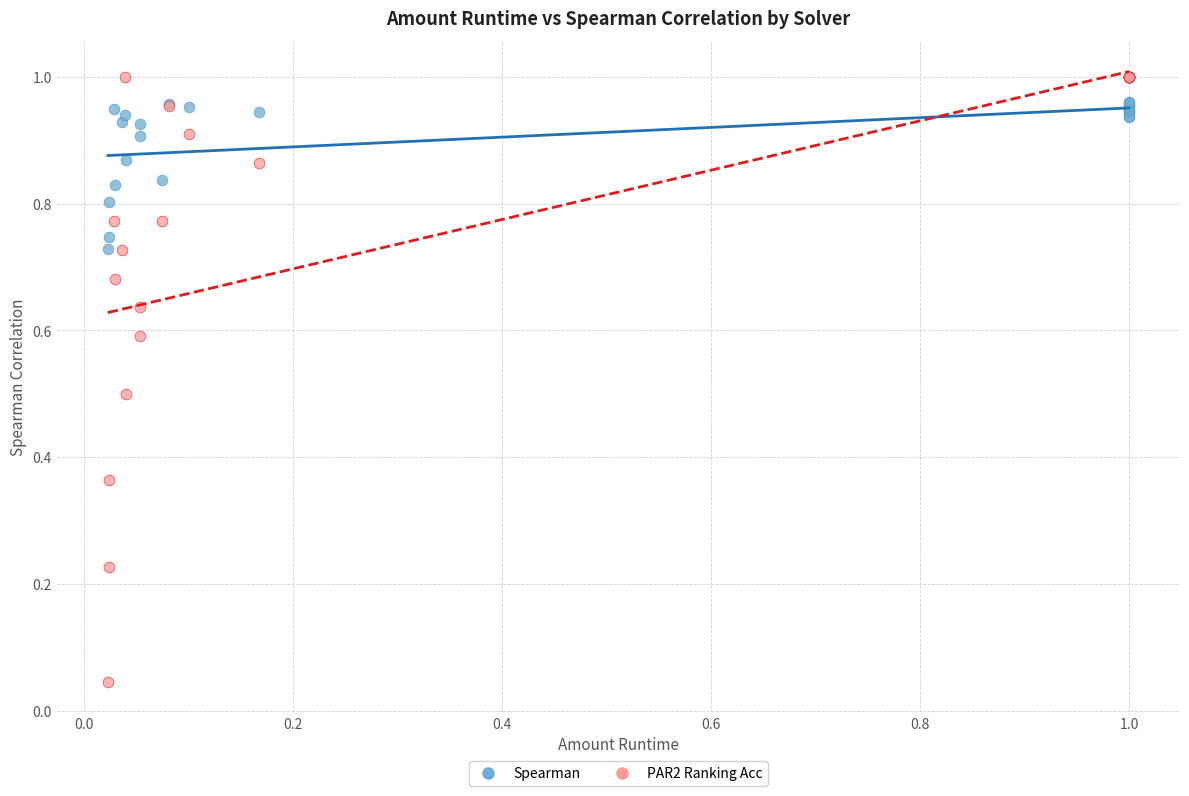

Which series has the widest spread of Y values?

PAR2 Ranking Acc